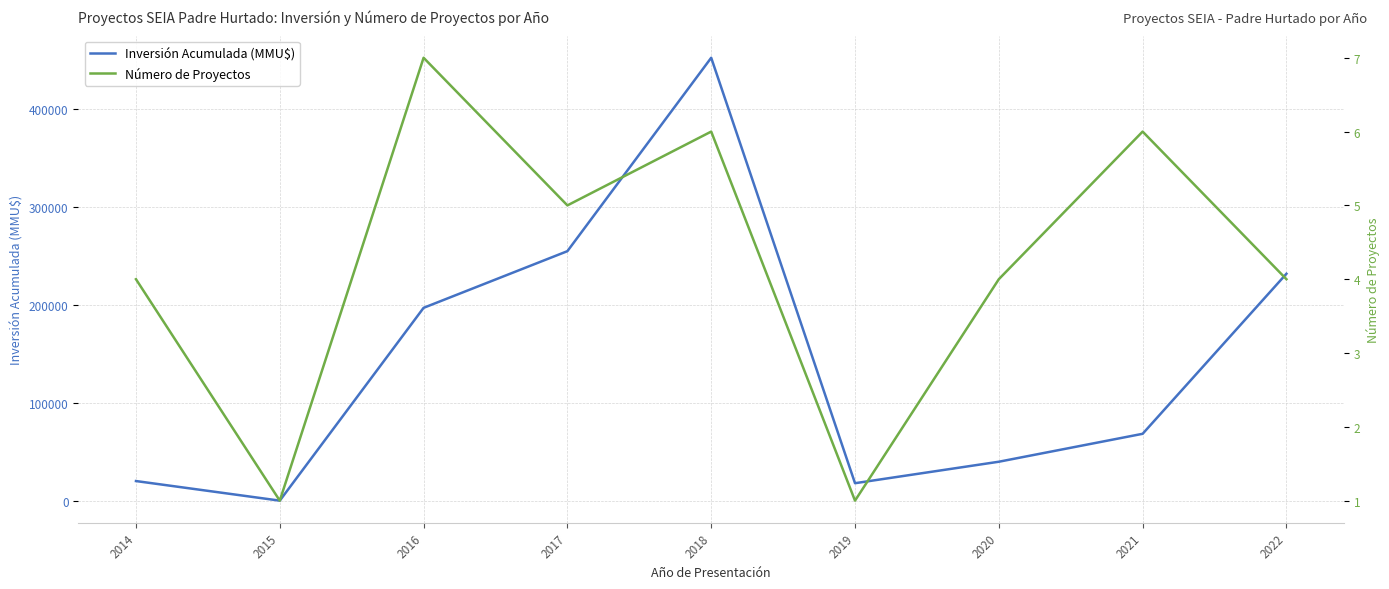

List the labels in order of Número de Proyectos value, largest first.

2016, 2018, 2021, 2017, 2014, 2020, 2022, 2015, 2019